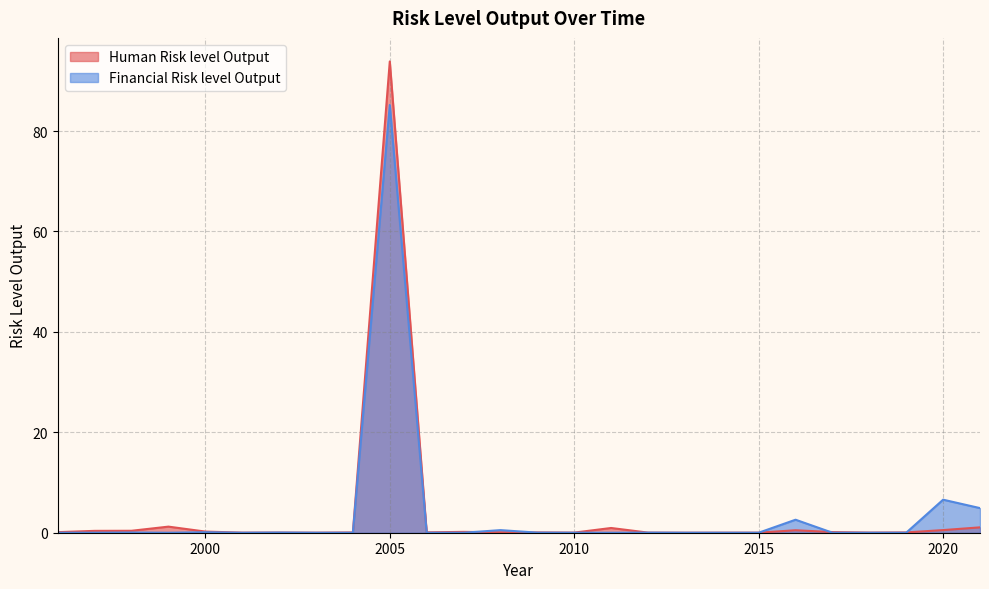

What is the average value of the Financial Risk level Output series?

3.8